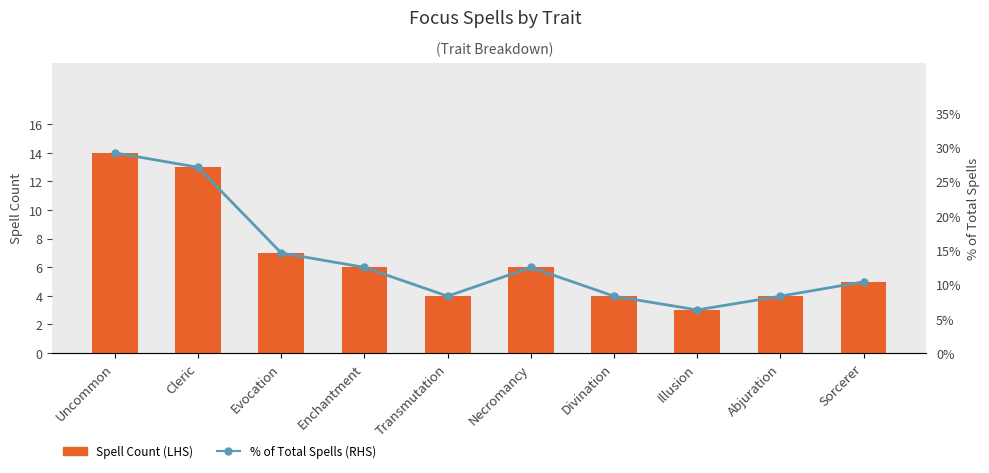

What is the sum of all % of Total Spells (RHS) values?

137.5